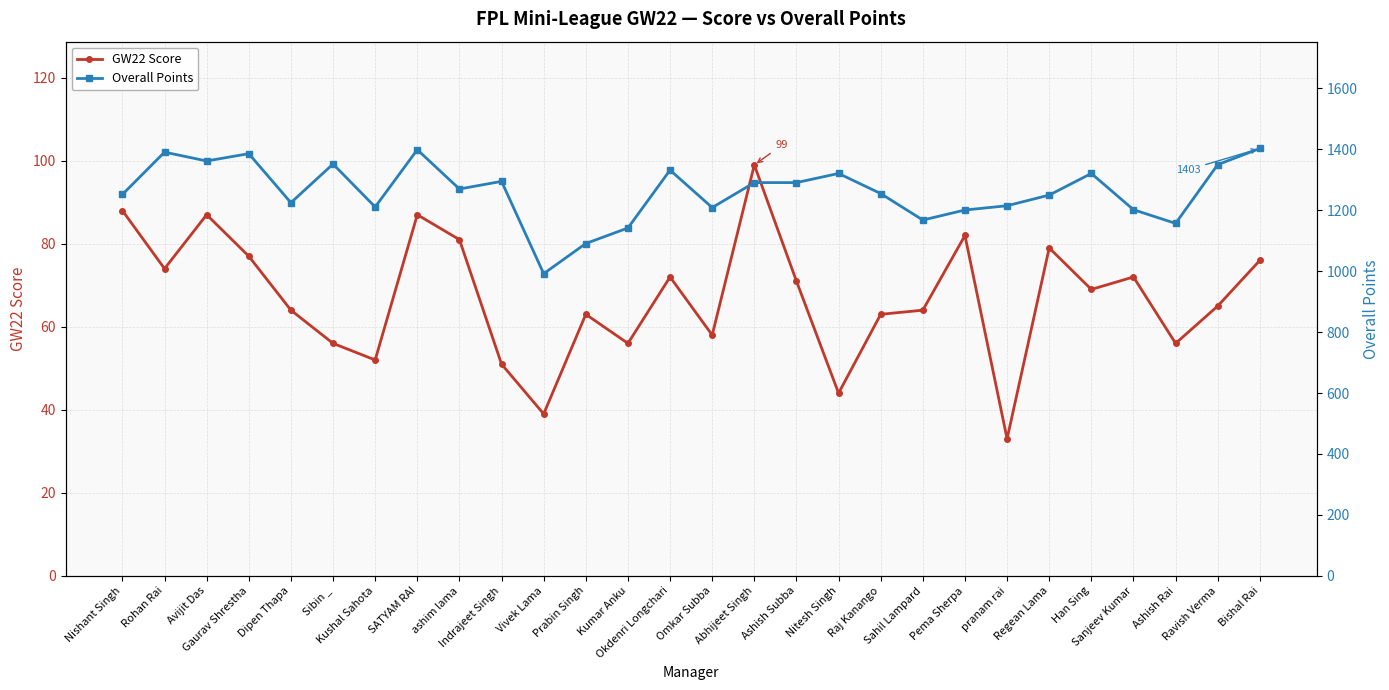

List the series in order of their overall mean, highest first.

Overall Points, GW22 Score